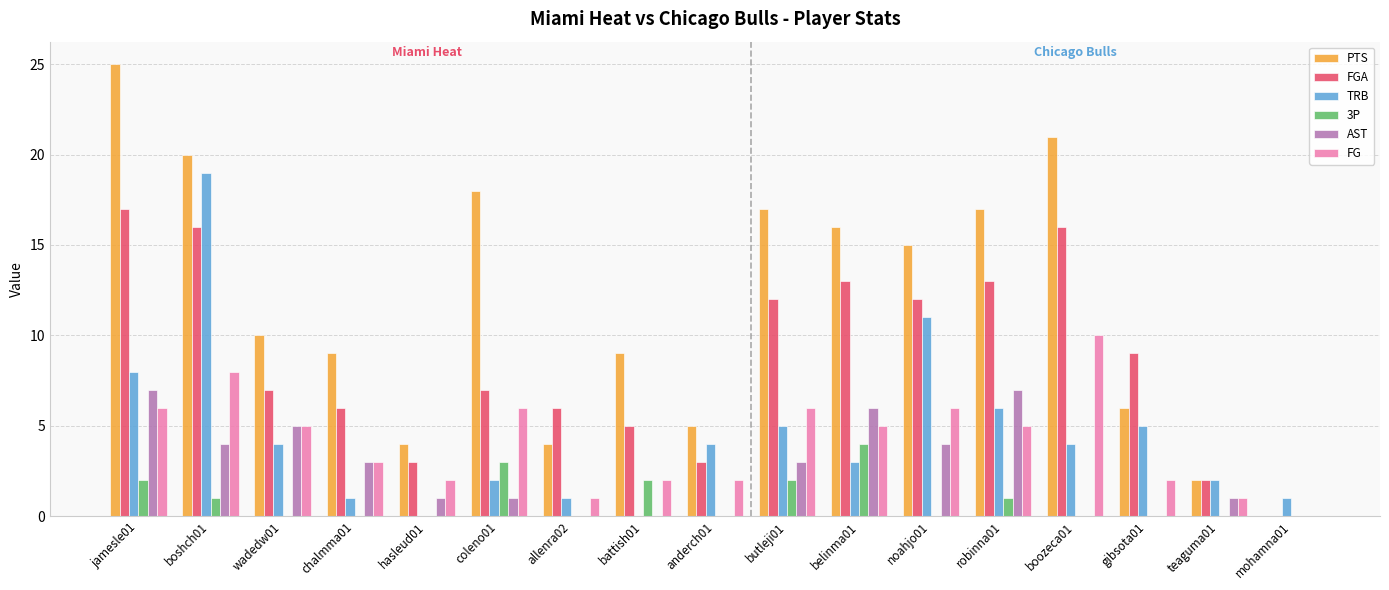

The value of FGA at belinma01 is 13. True or false?

True